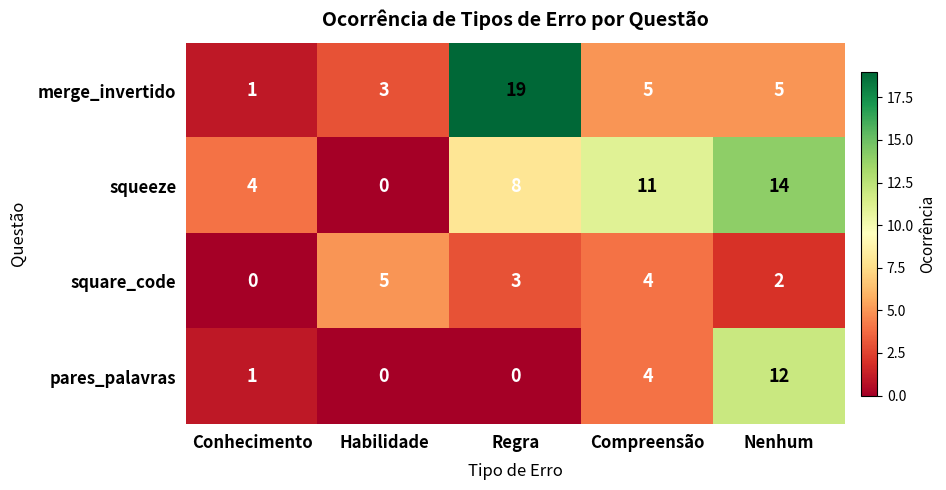

Is it true that square_code equals 0 at Conhecimento?

True